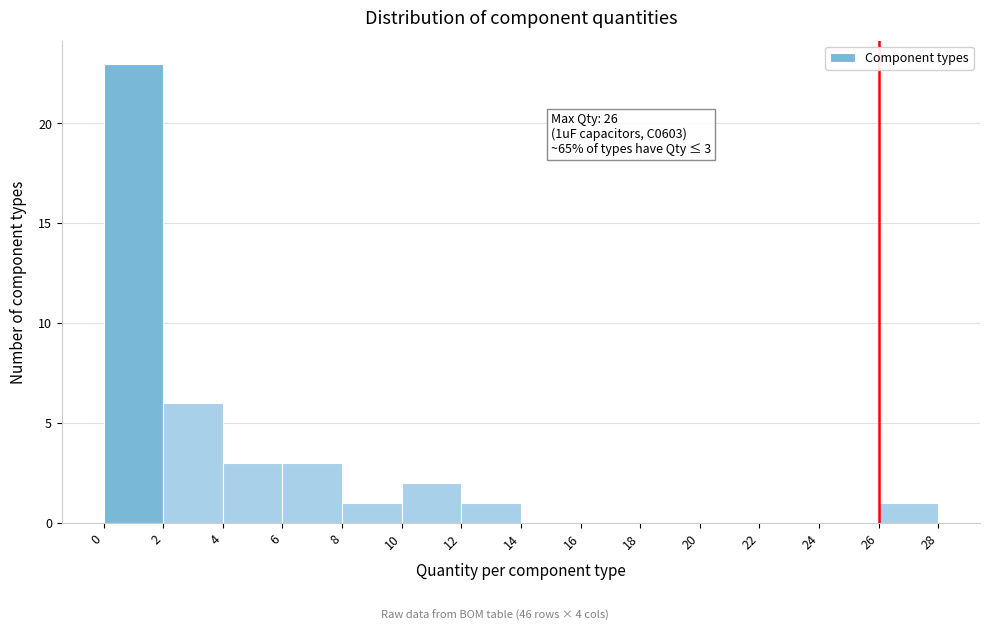

Which range on the x-axis has the tallest bar?

0 to 2